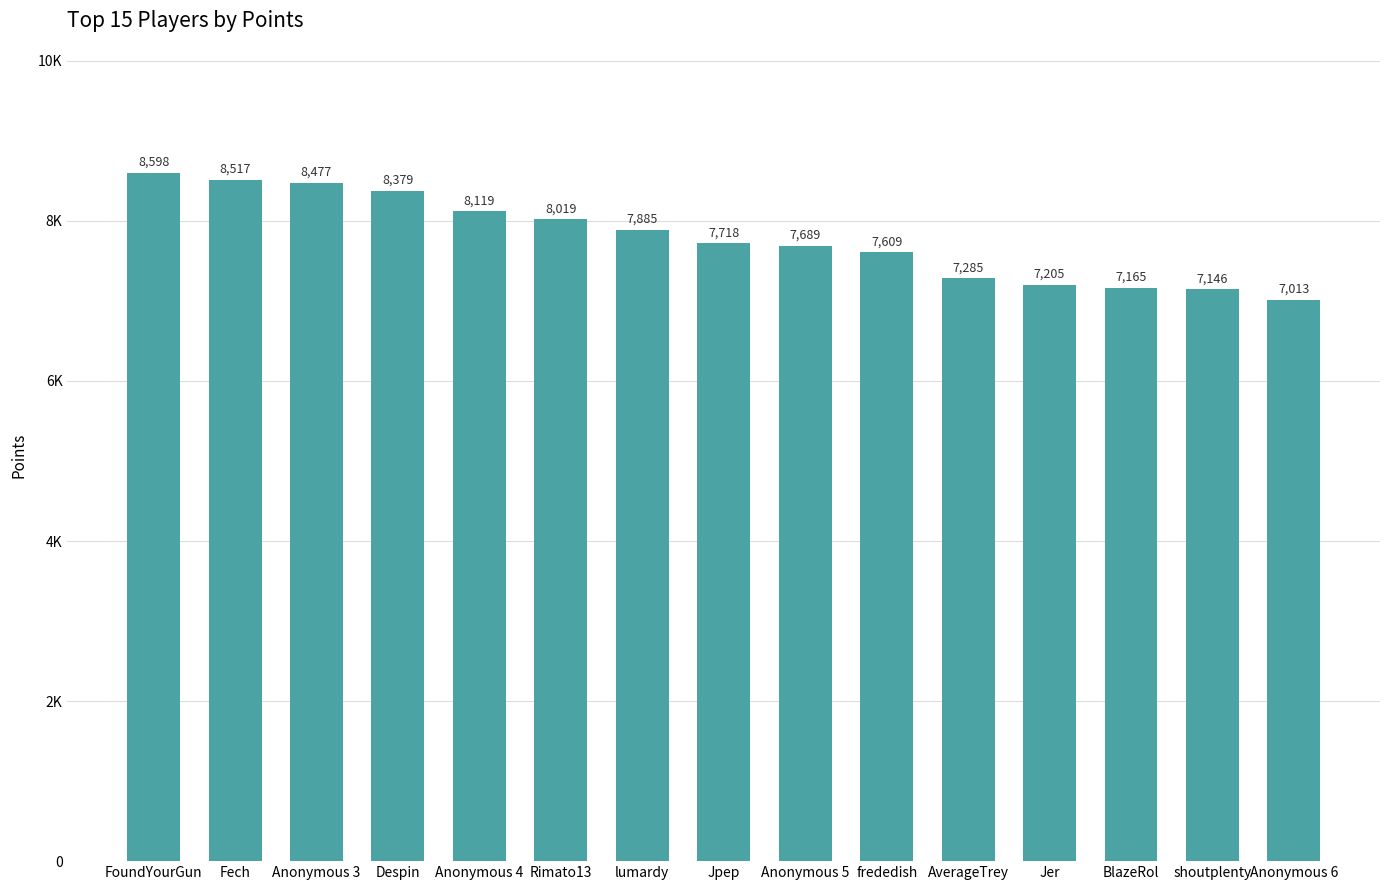

What is the ratio of the value at Rimato13 to the value at Despin?

1.0